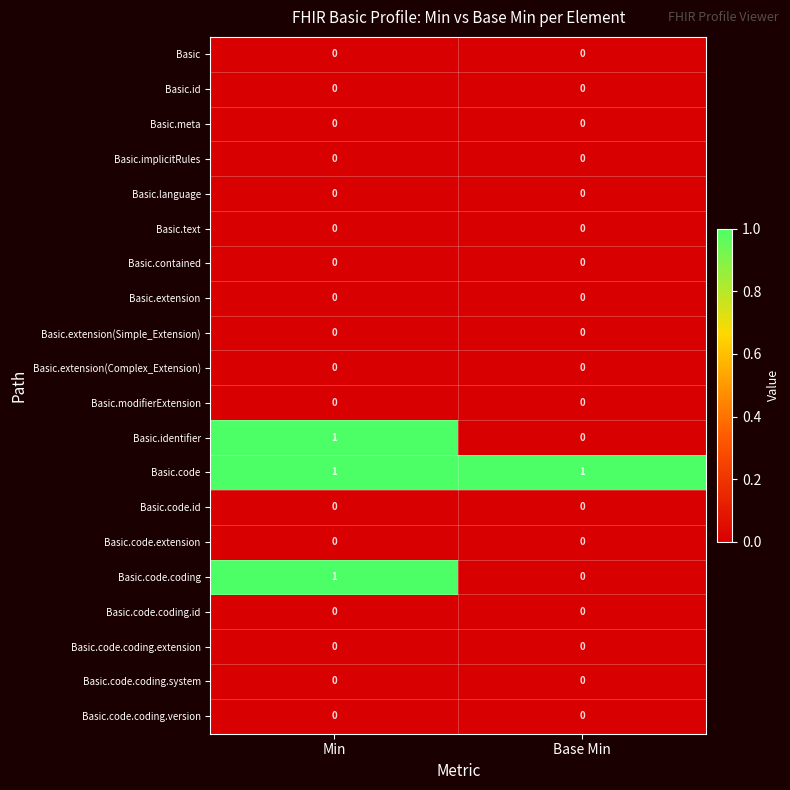

The value of Basic.code.coding.id at Base Min is 0. True or false?

True